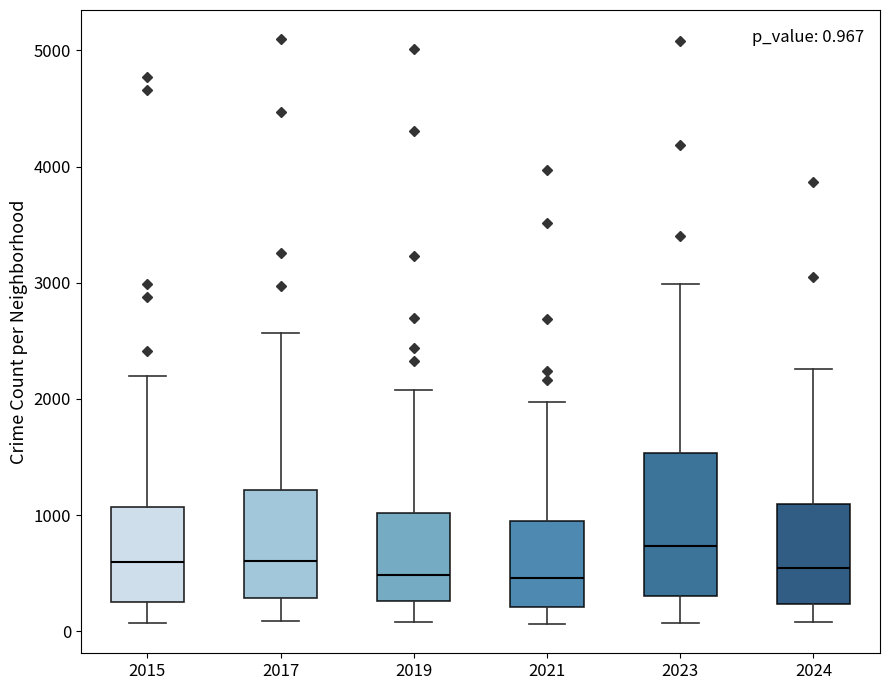

Which box is the tallest, from its lower edge to its upper edge?

2023